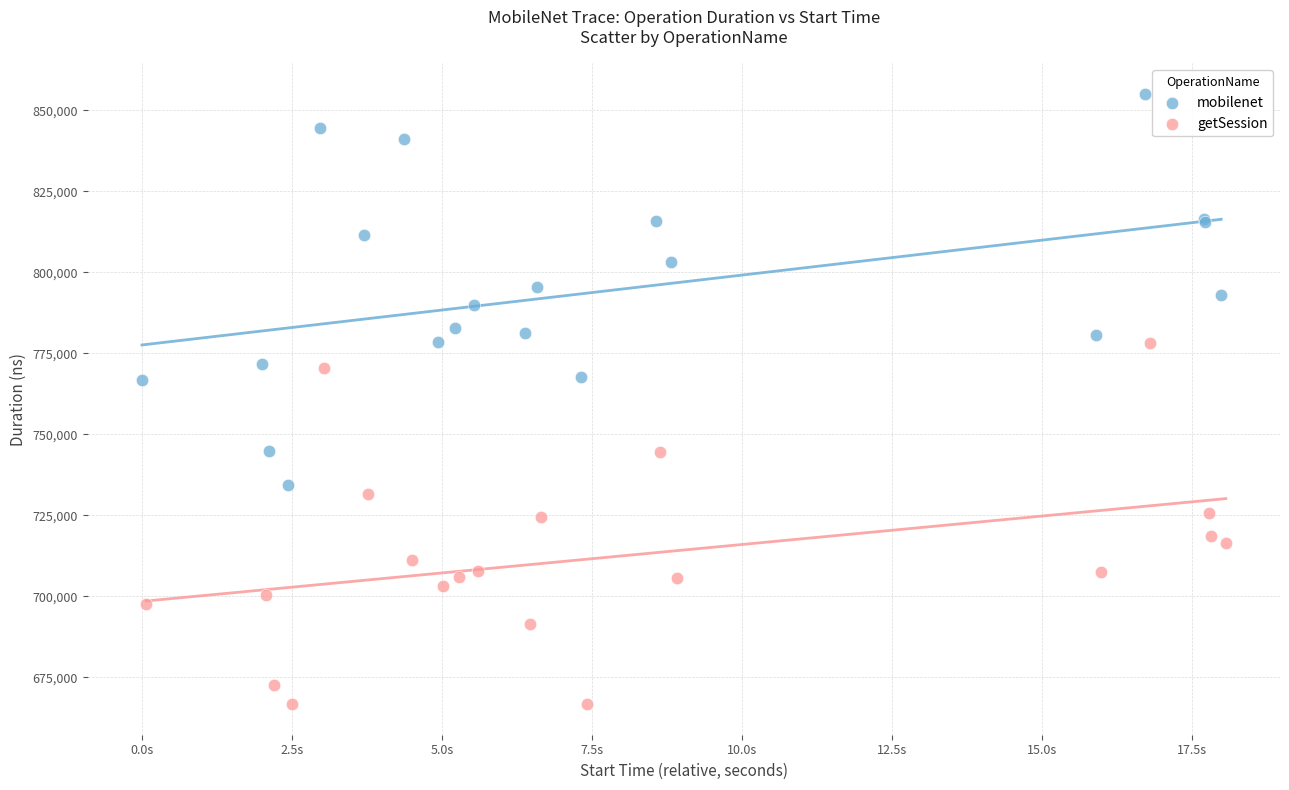

Which series reaches the maximum Y coordinate?

mobilenet